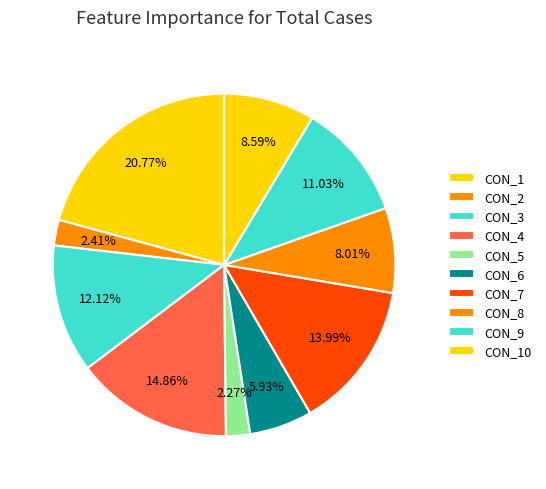

To the nearest percent, what is the difference between the CON_6 and CON_5 slice percentages?

4%